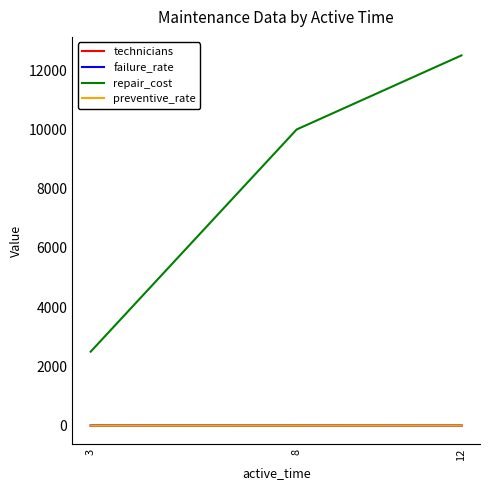

At which label is repair_cost closest to 7500?

8